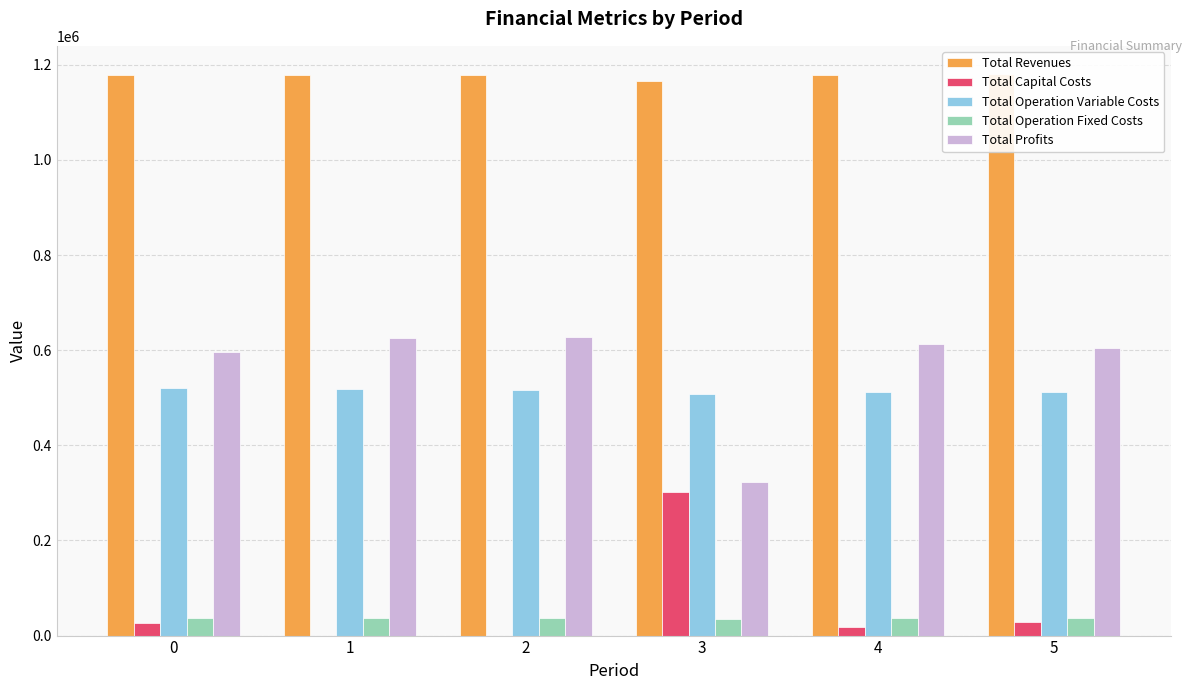

Which has a higher value, 2 or 3?

2